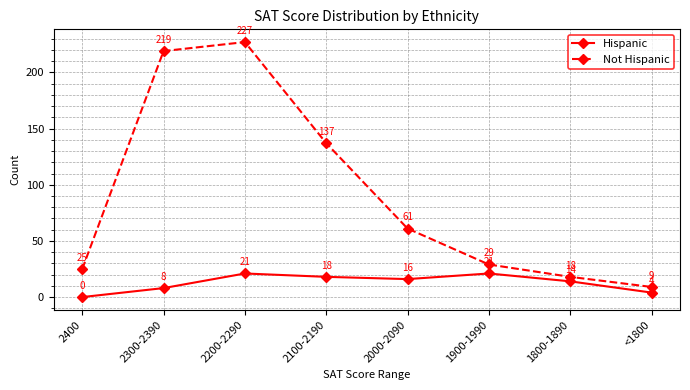

What is the value of the Not Hispanic point at the 6th from the left?

29